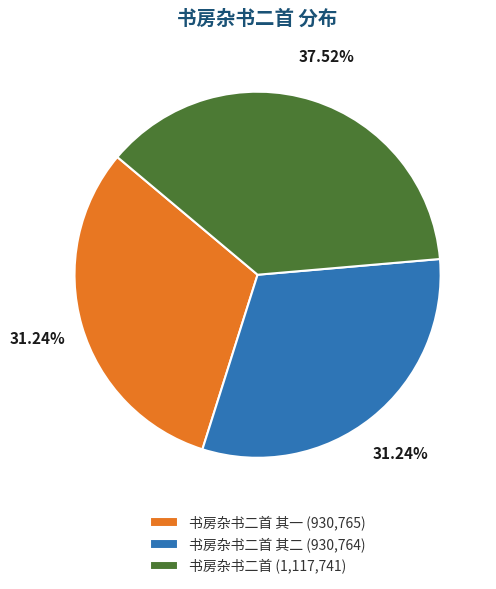

Which has a higher value, 书房杂书二首 其二 (930,764) or 书房杂书二首 (1,117,741)?

书房杂书二首 (1,117,741)